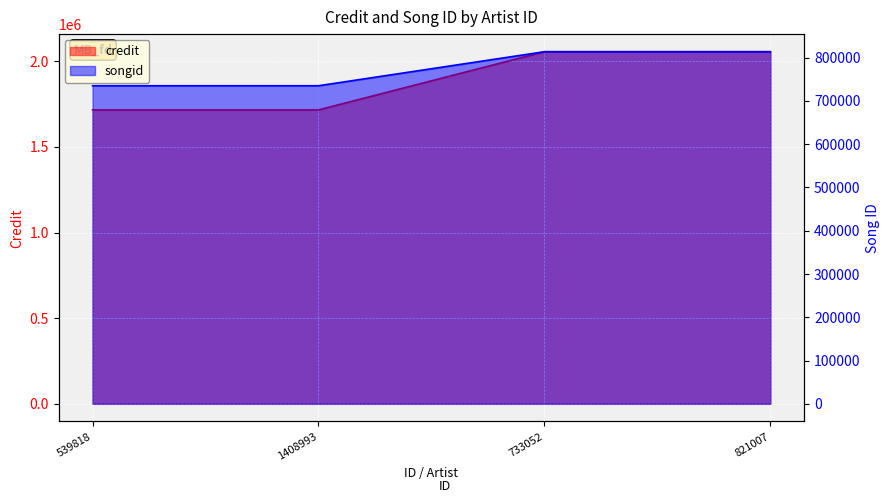

True or false: songid has more than 0 points higher than both neighbors.

False